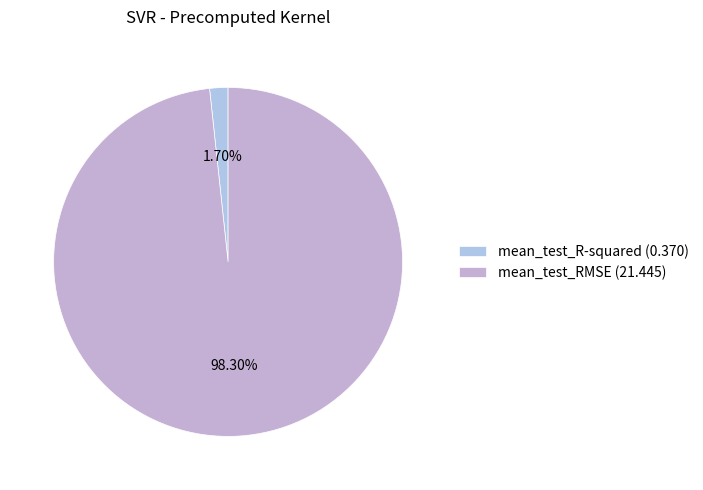

Does any single category account for the majority?

Yes